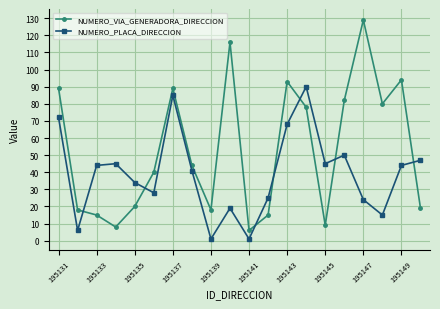

Which series has the largest total across all categories?

NUMERO_VIA_GENERADORA_DIRECCION